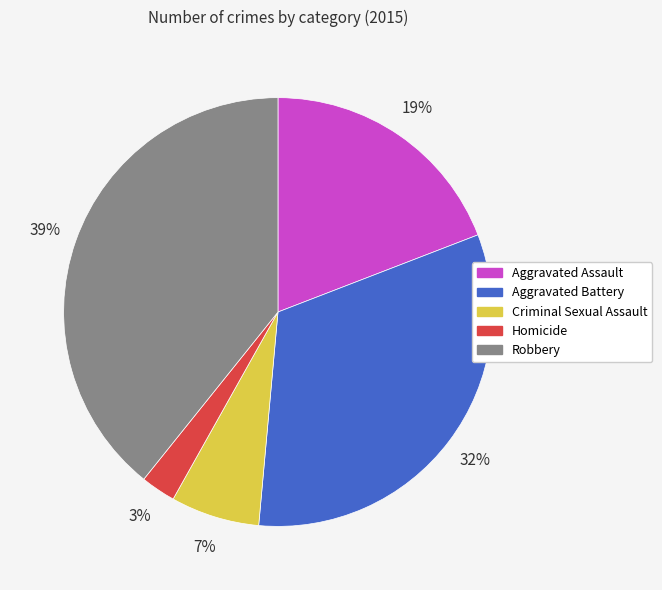

Between Aggravated Assault and Aggravated Battery, which is larger?

Aggravated Battery